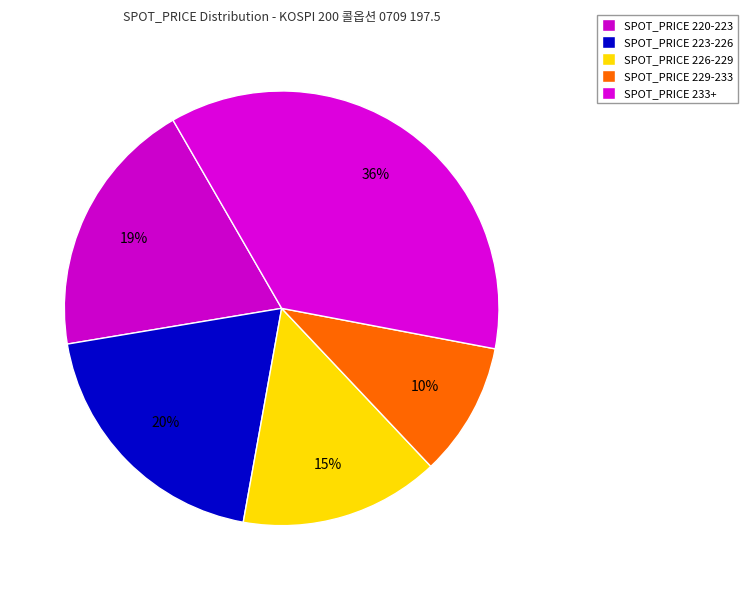

Does any single category account for the majority?

No